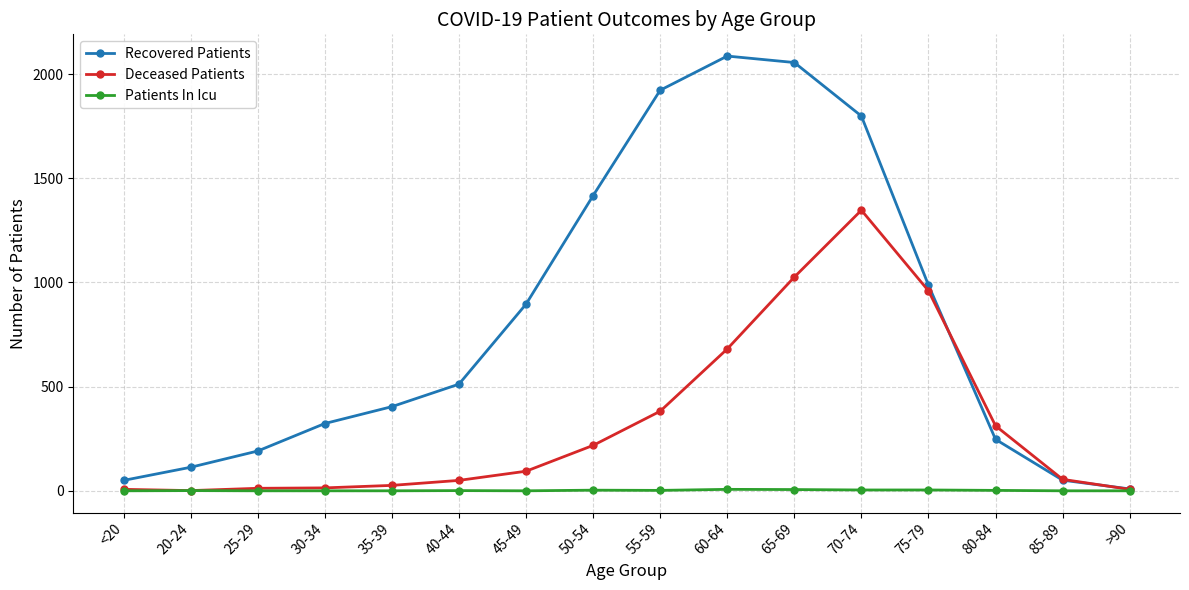

What are all the series names shown in the legend?

Recovered Patients, Deceased Patients, Patients In Icu